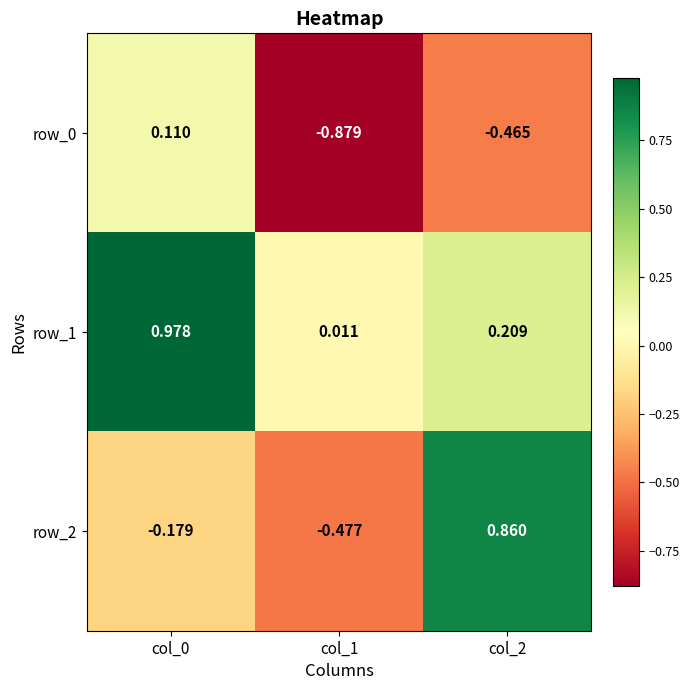

Which series has the largest range (max minus min)?

row_2